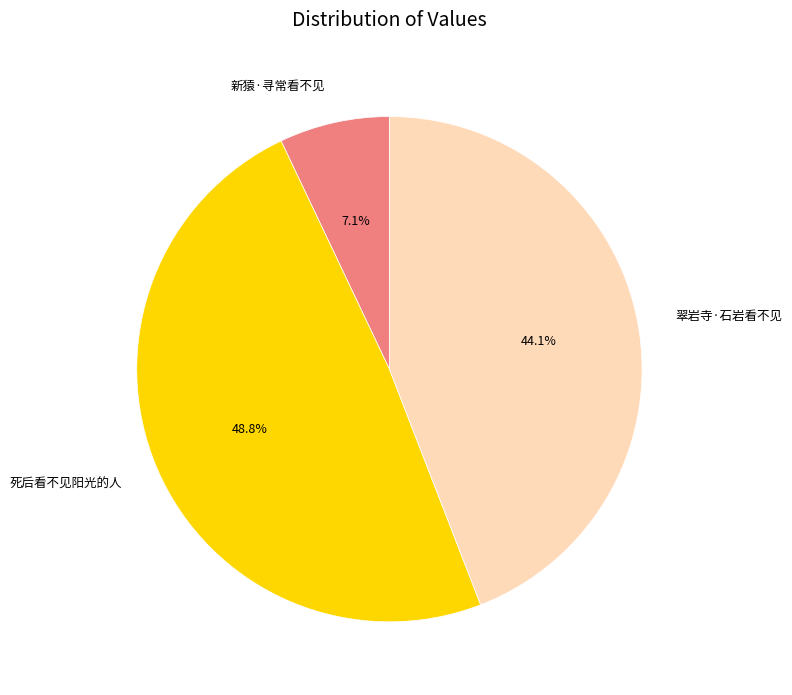

To the nearest percent, what portion does 新猿·寻常看不见 represent?

7%